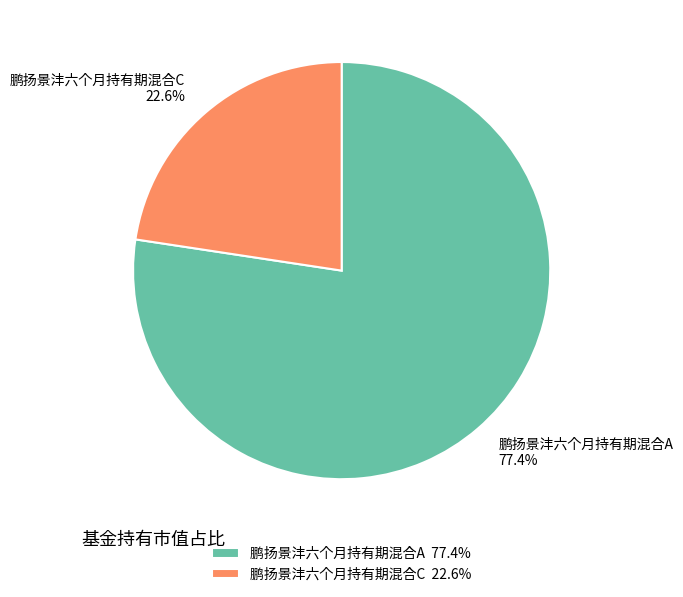

The 鹏扬景沣六个月持有期混合C slice represents 23% of the pie. True or false?

True